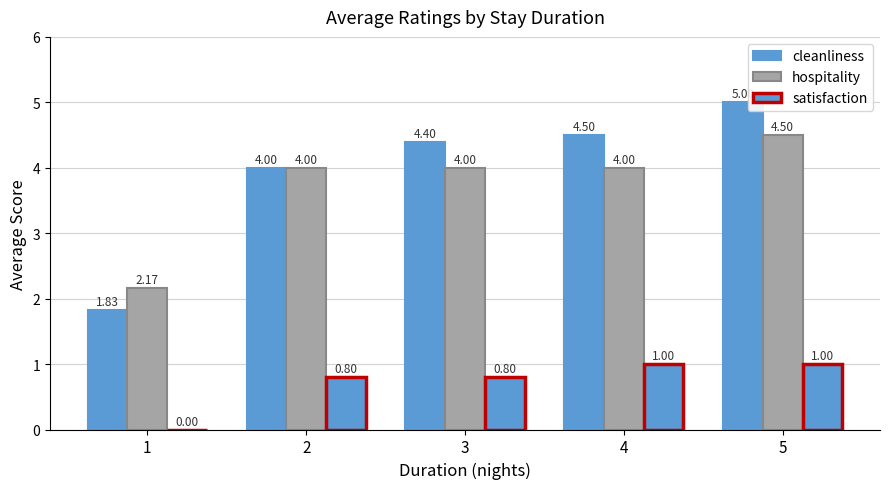

How many satisfaction values are between 0 and 1?

5